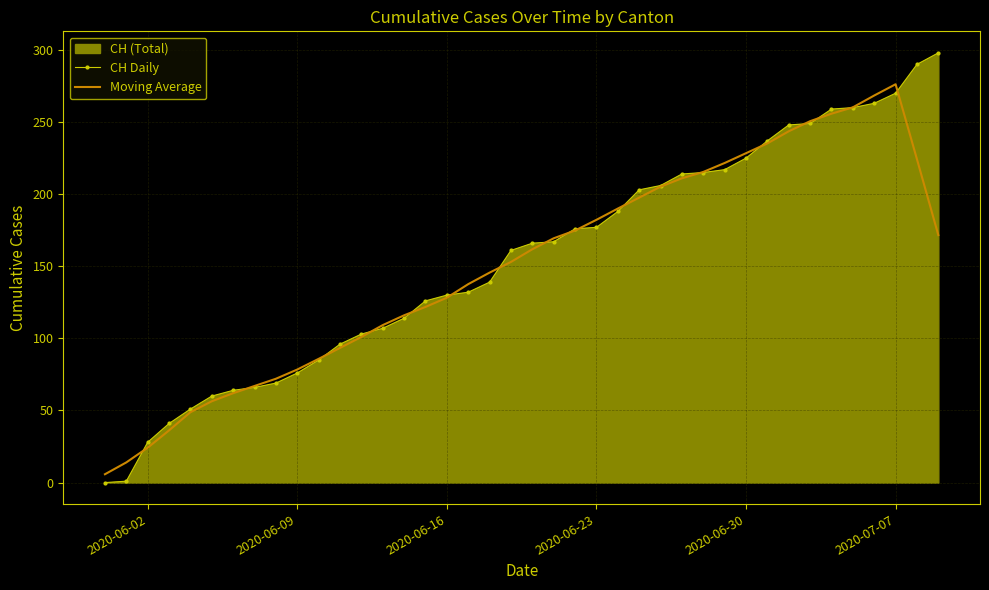

Reading left to right, transcribe all the data shown in this chart.

CH Daily: 0.0	1.0	28.0	41.0	51.0	60.0	64.0	66.0	69.0	76.0	85.0	96.0	103.0	107.0	114.0	126.0	130.0	132.0	139.0	161.0	166.0	167.0	176.0	177.0	188.0	203.0	206.0	214.0	215.0	217.0	225.0	237.0	248.0	249.0	259.0	260.0	263.0	270.0	290.0	298.0
Moving Average: 5.8	14.0	24.2	36.2	48.8	56.4	62.0	67.0	72.0	78.4	85.8	93.4	101.0	109.2	116.0	121.8	128.2	137.6	145.6	153.0	161.8	169.4	174.8	182.2	190.0	197.6	205.2	211.0	215.4	221.6	228.4	235.2	243.6	250.6	255.8	260.2	268.4	276.2	224.2	171.6